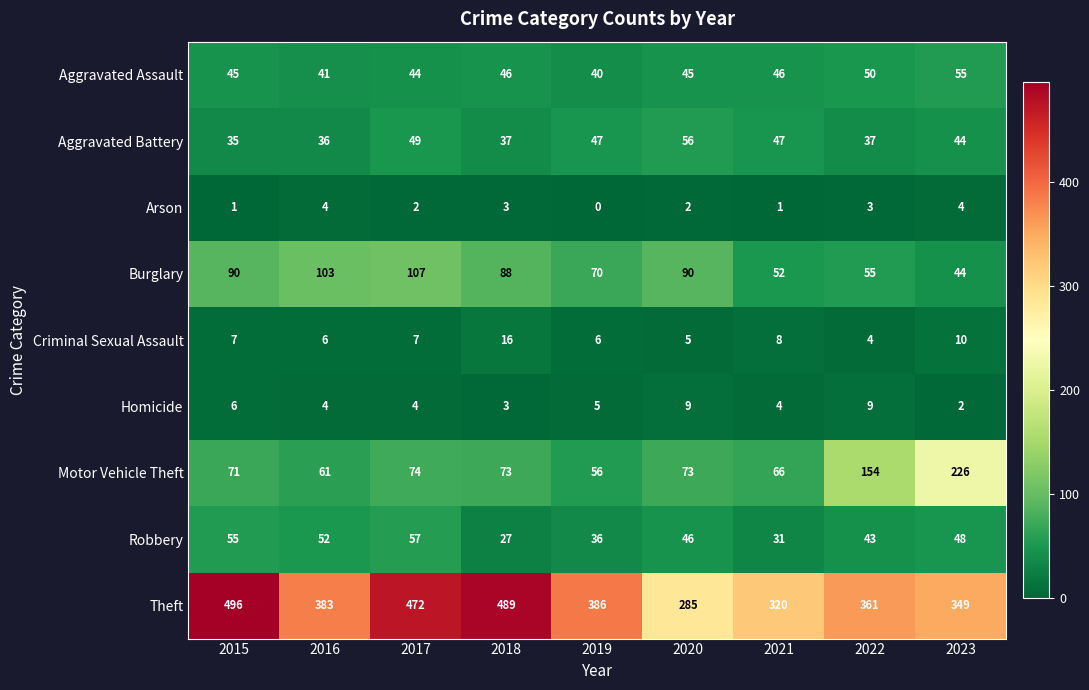

List the series in order of their peak value, highest first.

Theft, Motor Vehicle Theft, Burglary, Robbery, Aggravated Battery, Aggravated Assault, Criminal Sexual Assault, Homicide, Arson